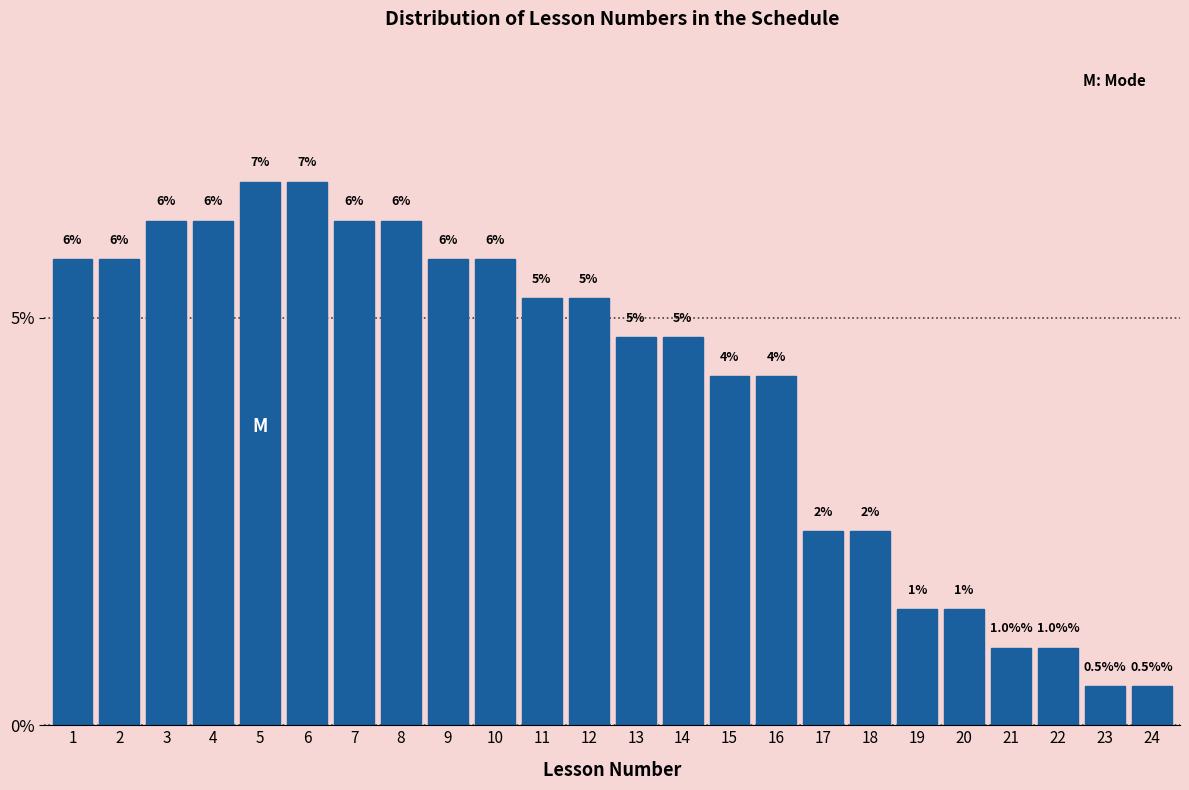

Does the chart contain any negative values?

No